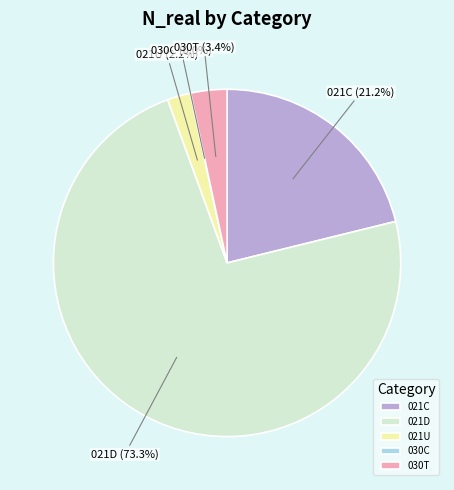

Combined, what portion of the pie is 021C and 021D?

94.4%